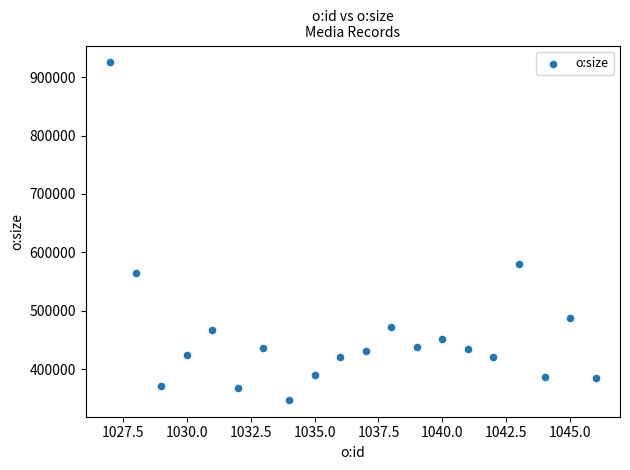

What is the range of Y values (max minus min)?

577902